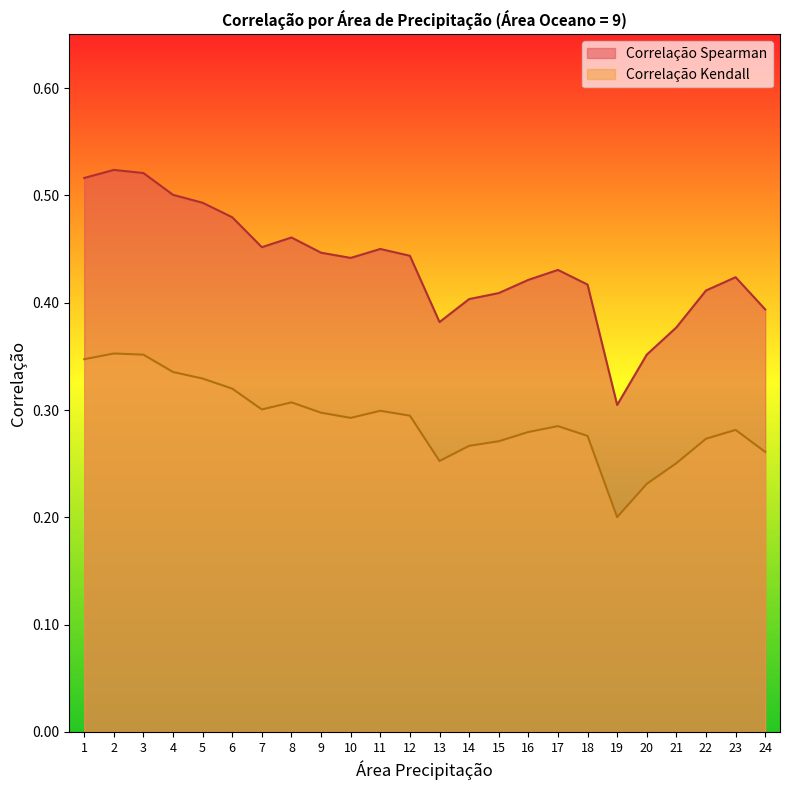

Where is the first local maximum for Correlação Kendall?

2